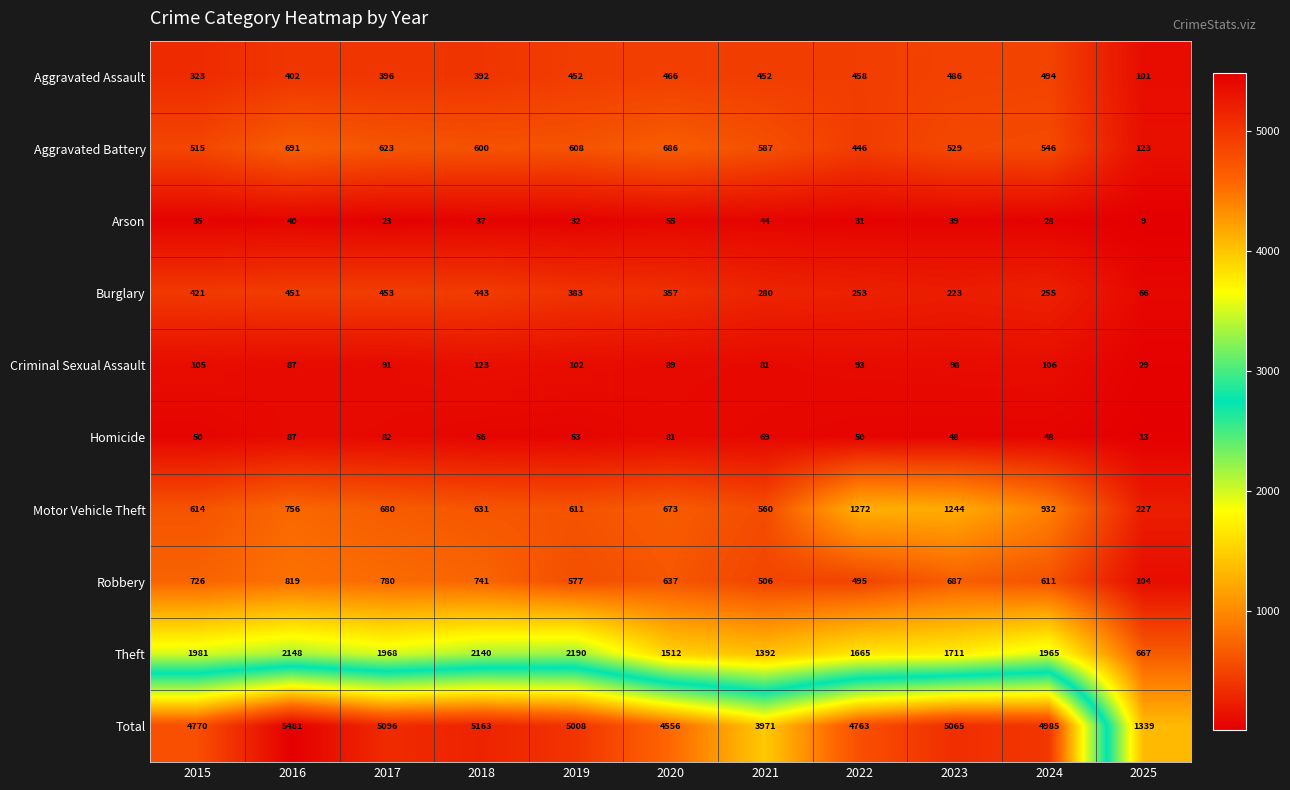

Which series has the widest spread of values?

Total